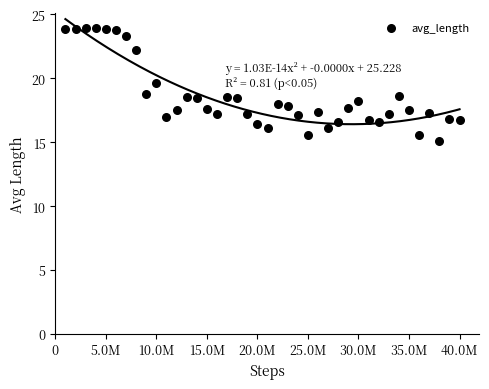

What is the range of Y values (max minus min)?

8.8